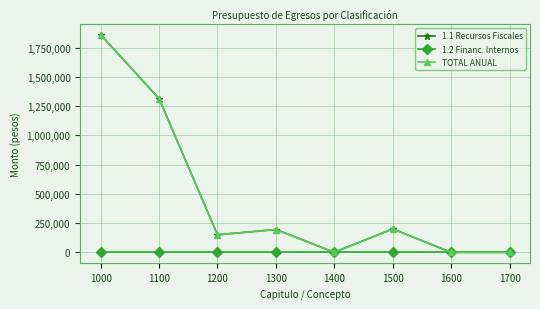

Is this an area chart (filled region under the line)?

No